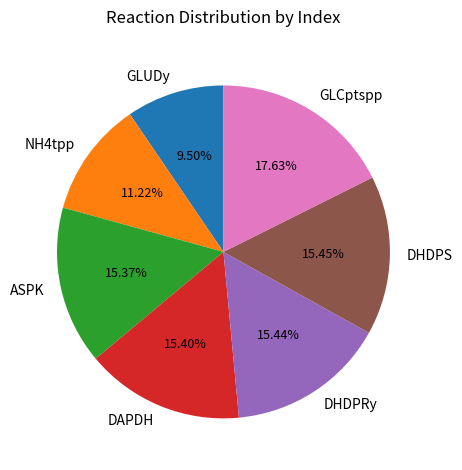

Is NH4tpp the majority of the pie?

No